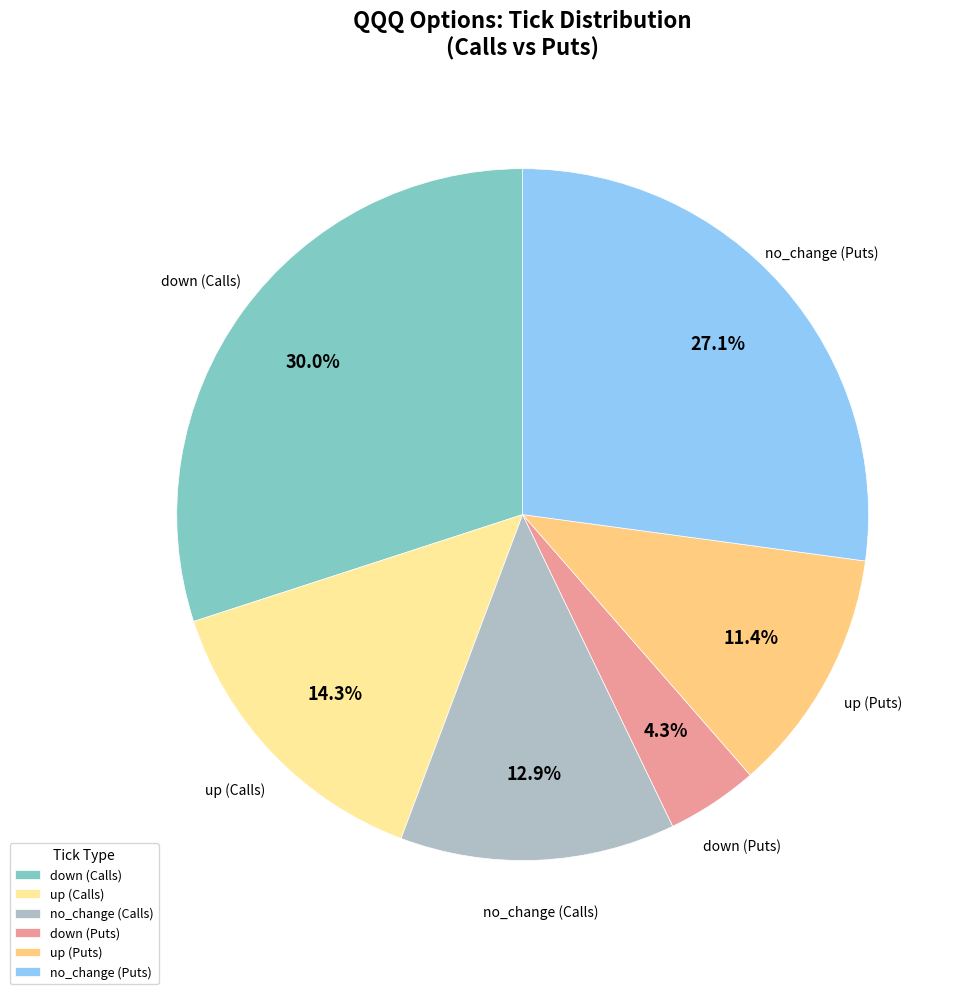

Is there any slice that represents more than half of the pie?

No